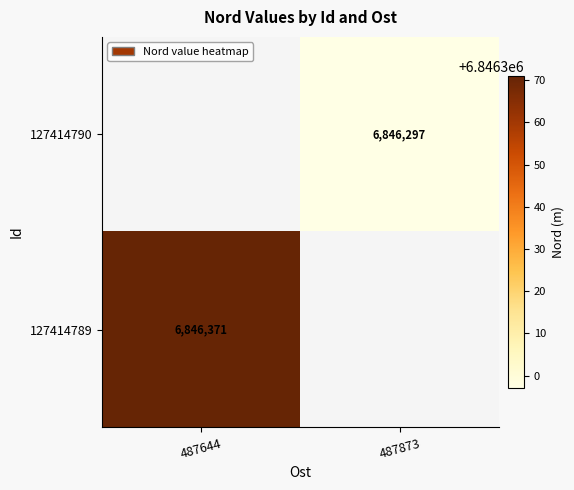

The value of 127414789 at 487644 is 1574351. True or false?

False